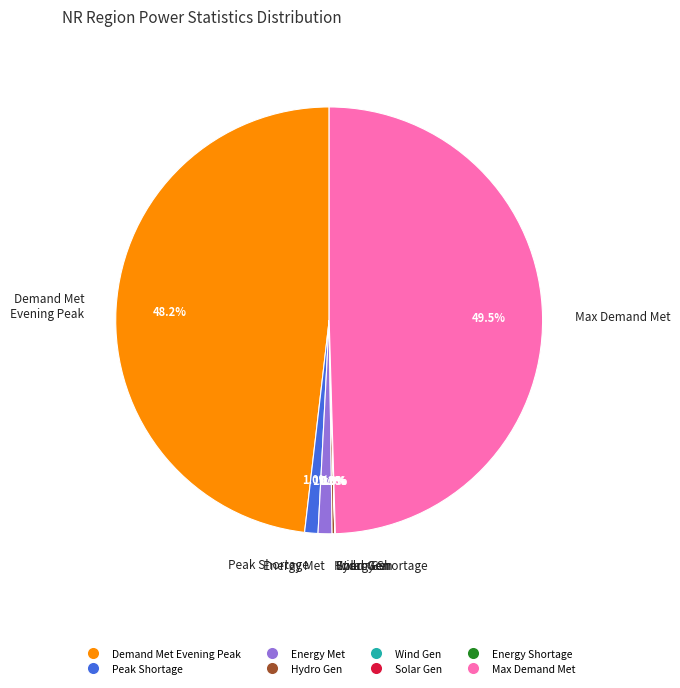

How much of the chart is everything except Energy Met?

98.9%